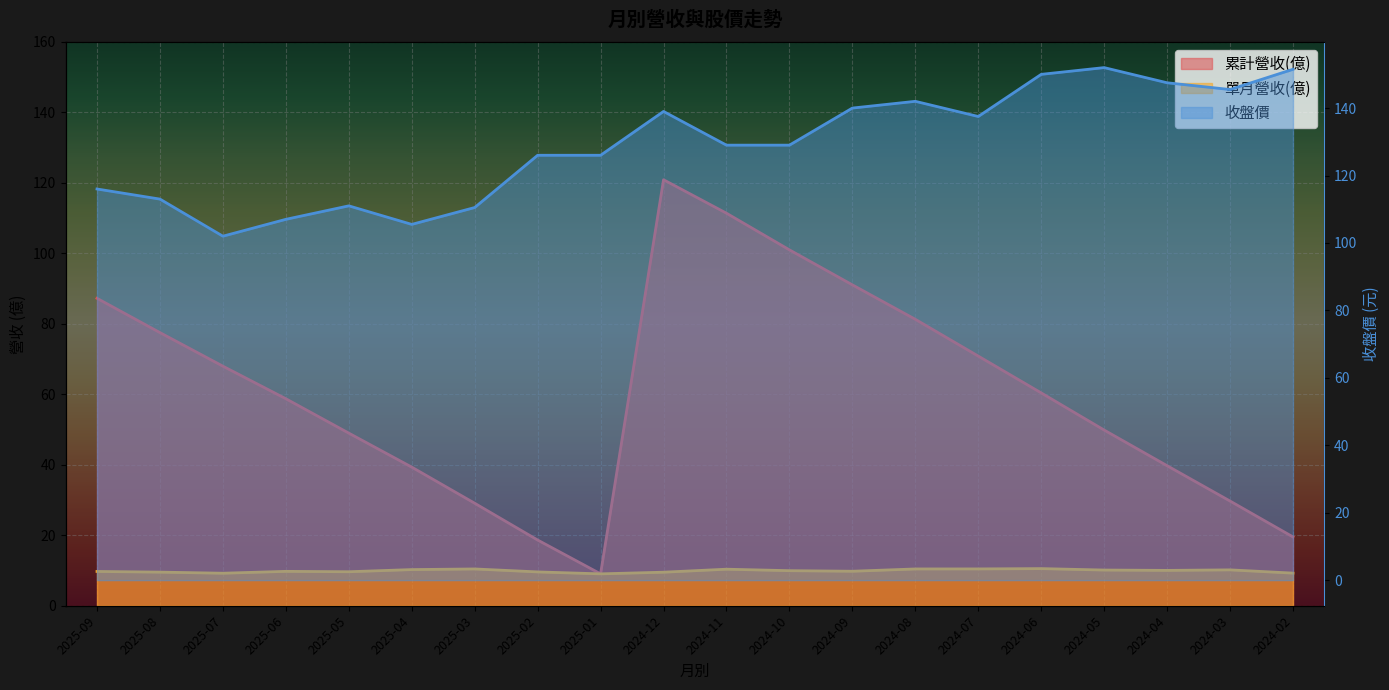

What is the value of the 單月營收(億) point at the 2nd from the left?

9.5